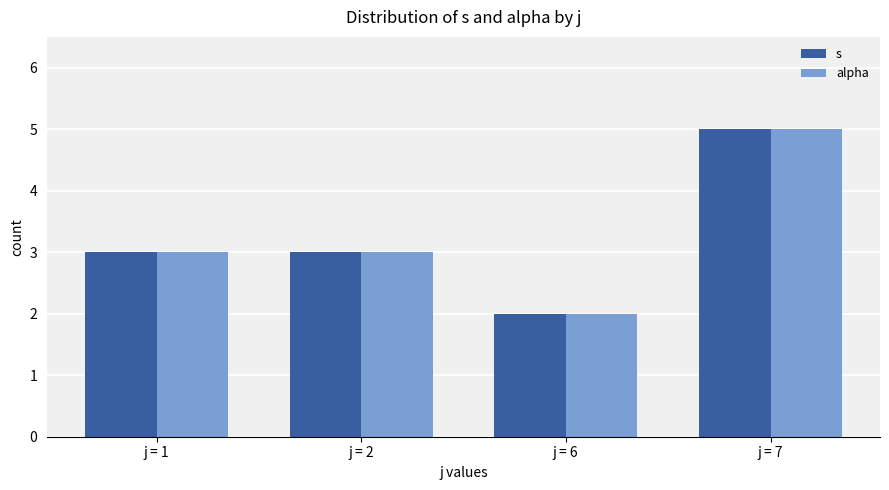

Reading right to left, what are all the values shown in this chart?

s: 5	2	3	3
alpha: 5	2	3	3